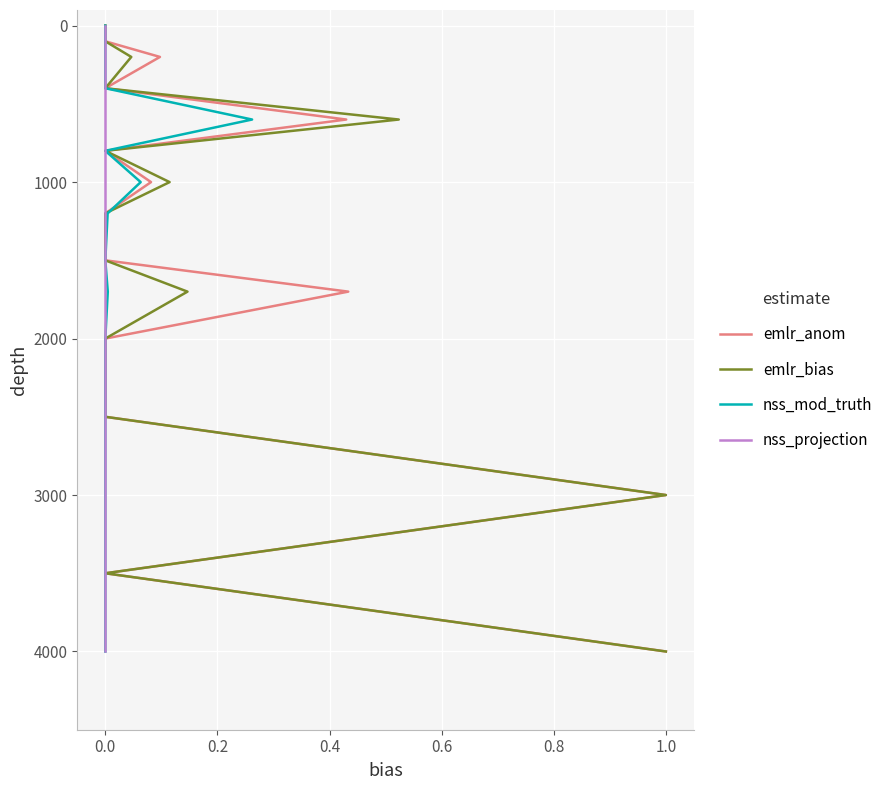

True or false: nss_projection has more than 2 interior local peaks.

False